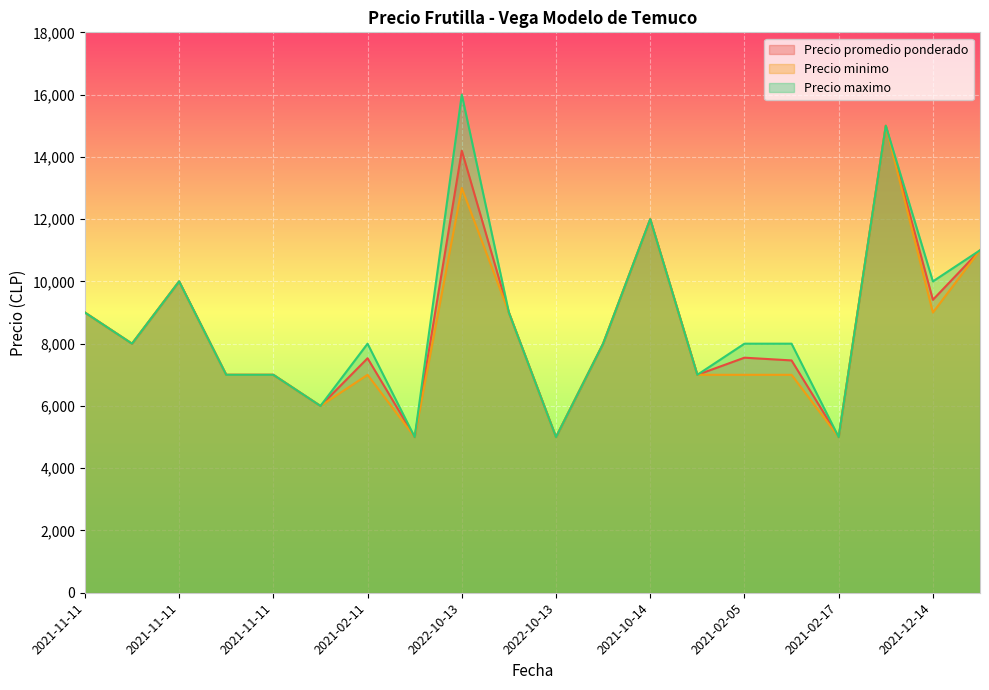

Reading right to left, what are all the values shown in this chart?

Precio promedio ponderado: 11000	9410	15000	5000	7462	7550	7000	12000	8000	5000	9000	14200	5000	7532	6000	7000	7000	10000	8000	9000
Precio minimo: 11000	9000	15000	5000	7000	7000	7000	12000	8000	5000	9000	13000	5000	7000	6000	7000	7000	10000	8000	9000
Precio maximo: 11000	10000	15000	5000	8000	8000	7000	12000	8000	5000	9000	16000	5000	8000	6000	7000	7000	10000	8000	9000